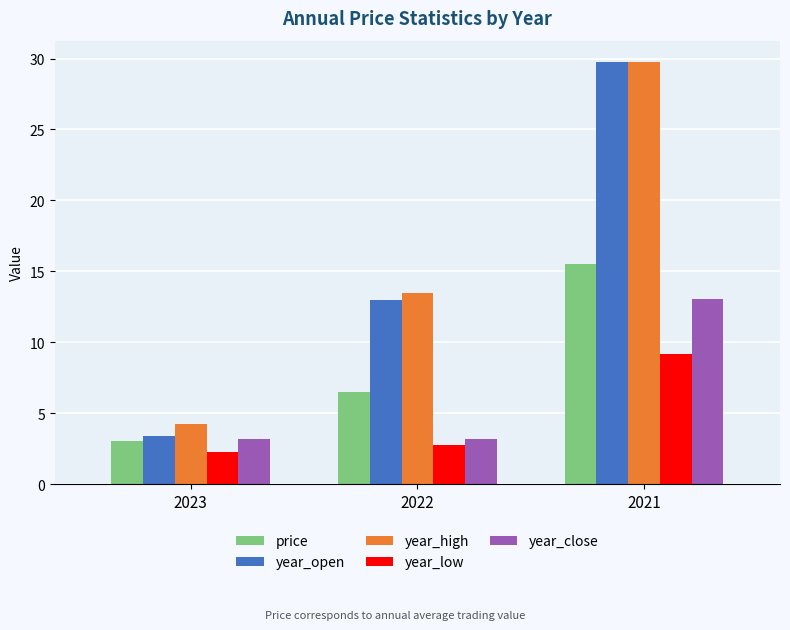

Between 2023 and 2022, which series saw the biggest shift?

year_open